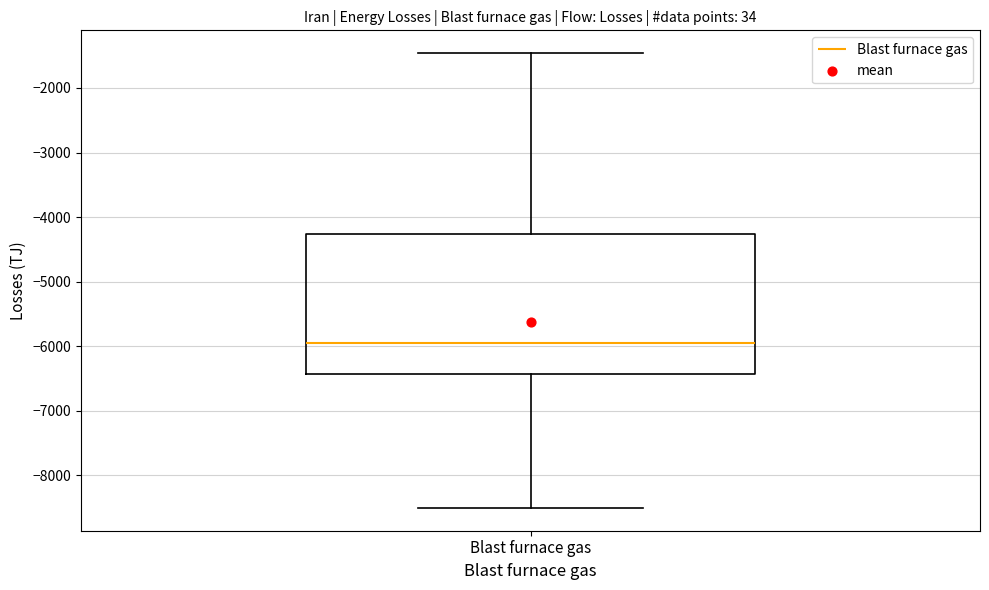

Transcribe this box plot: give where the median line is, the range the box spans, and where the two whiskers end, as read against the y-axis. The values are not printed on the chart, so give them approximately, as read against the axis.

median -6000, box -6400 to -4300, whiskers -8500 to -1500